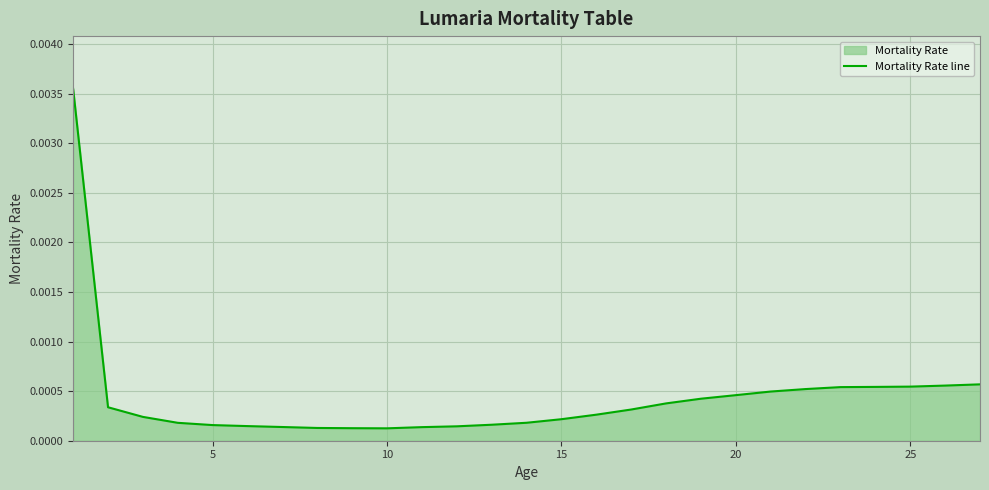

Between 20 and 25, which is larger?

25